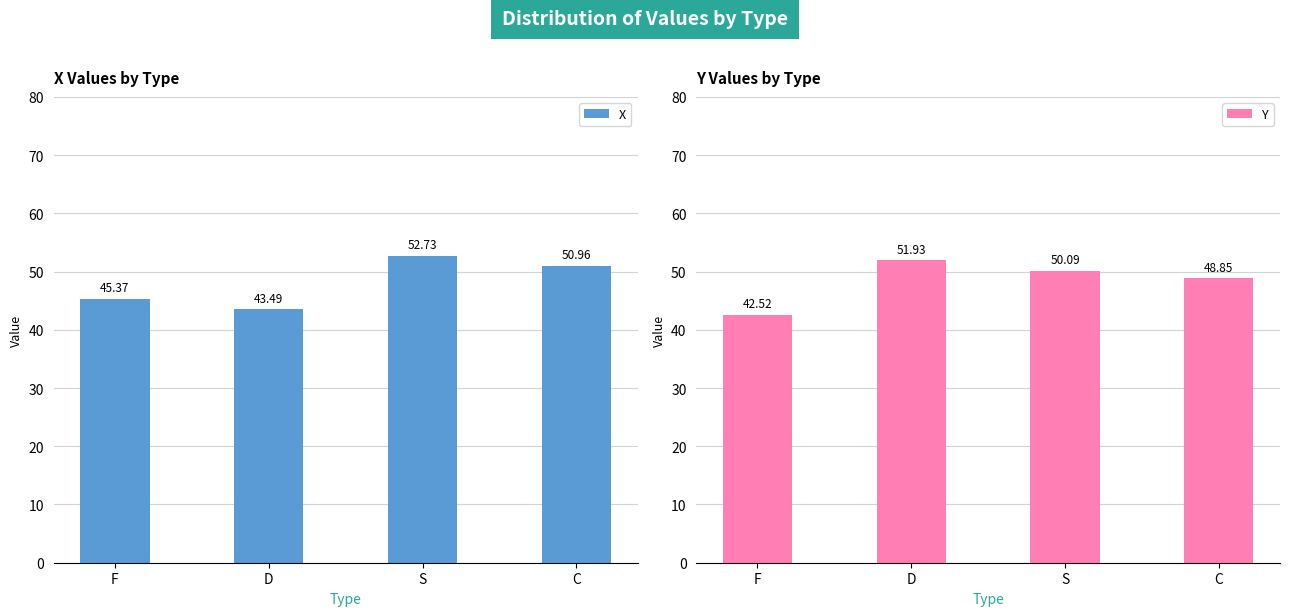

List the labels in order of Y value, smallest first.

F, C, S, D